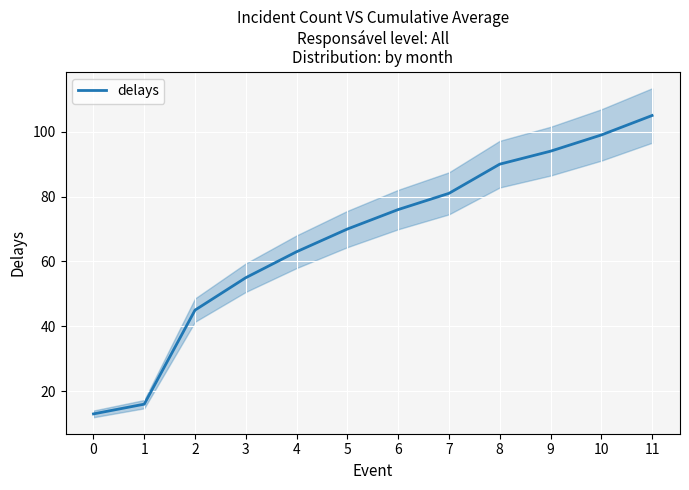

Reading right to left, what are all the values shown in this chart?

11=105	10=99	9=94	8=90	7=81	6=76	5=70	4=63	3=55	2=45	1=16	0=13